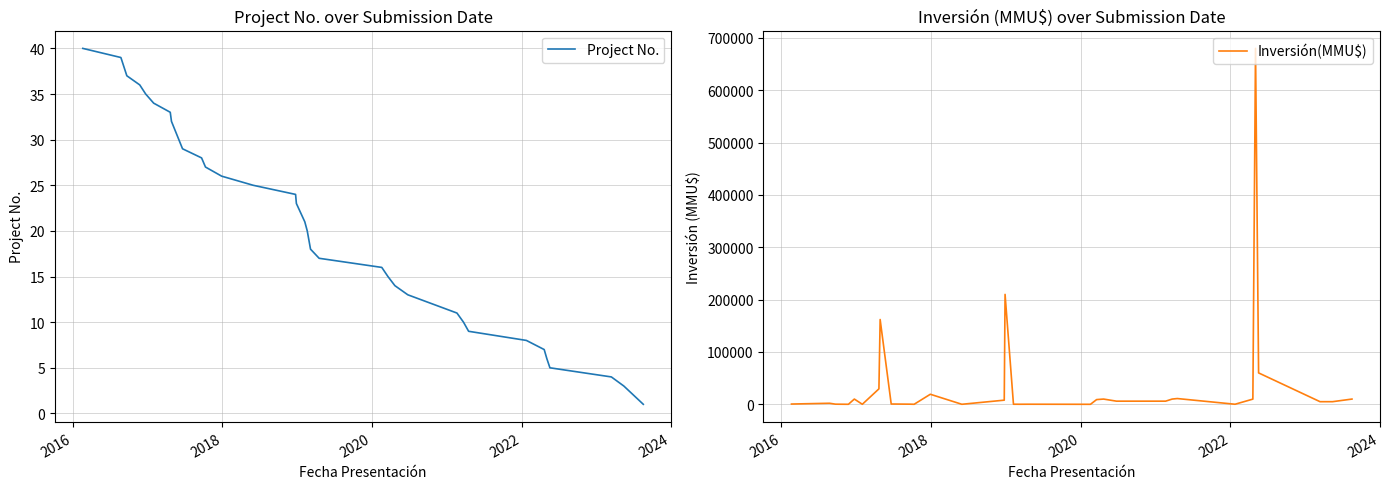

List the series in order of their overall mean, lowest first.

Project No., Inversión(MMU$)